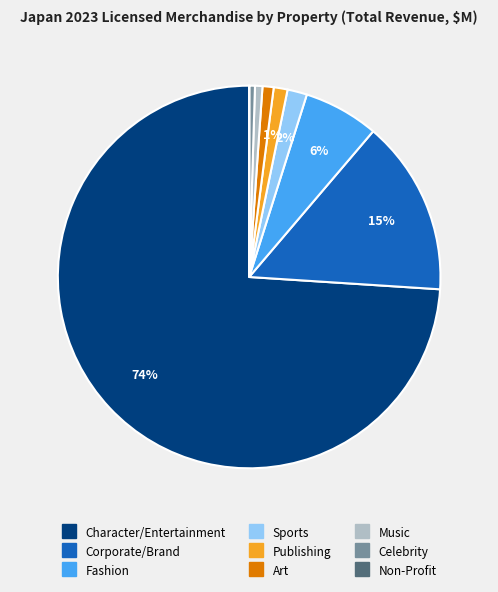

To the nearest percent, what is the difference between the largest and smallest slice percentages?

74%